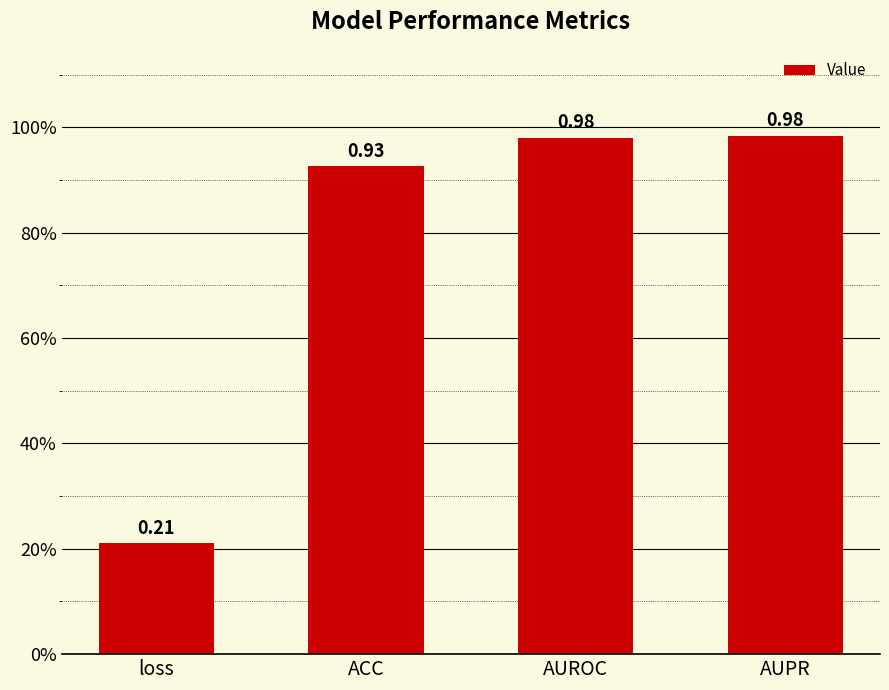

List the labels in order of value, smallest first.

loss, ACC, AUROC, AUPR